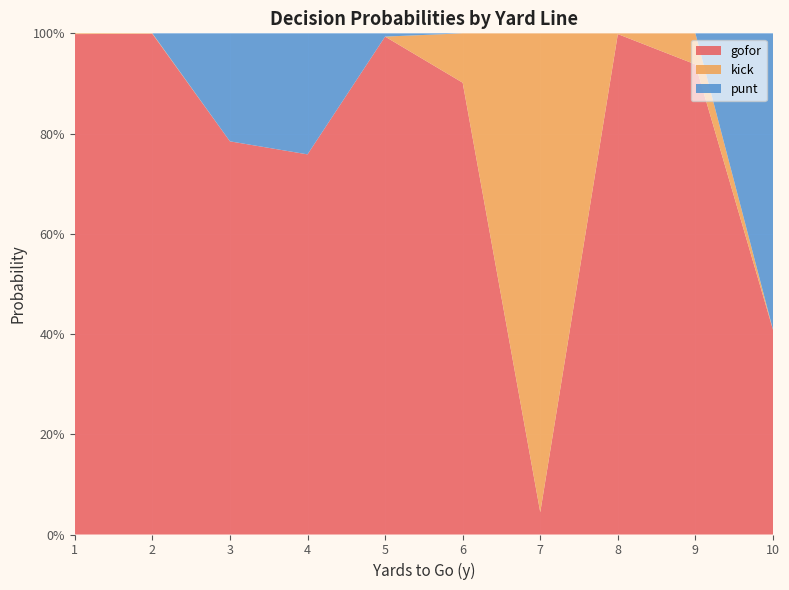

Reading left to right, list all the values displayed in this chart.

gofor: 1=1.0	2=1.0	3=0.8	4=0.8	5=1.0	6=0.9	7=0.0	8=1.0	9=0.9	10=0.4
kick: 1=0.0	2=0.0	3=0.0	4=0.0	5=0.0	6=0.1	7=1.0	8=0.0	9=0.1	10=0.0
punt: 1=0.0	2=0.0	3=0.2	4=0.2	5=0.0	6=0.0	7=0.0	8=0.0	9=0.0	10=0.6